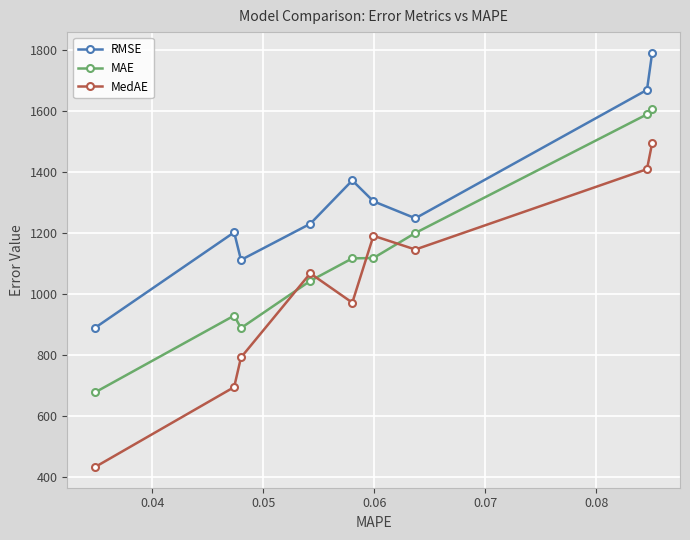

True or false: RMSE and MAE cross at least once.

False